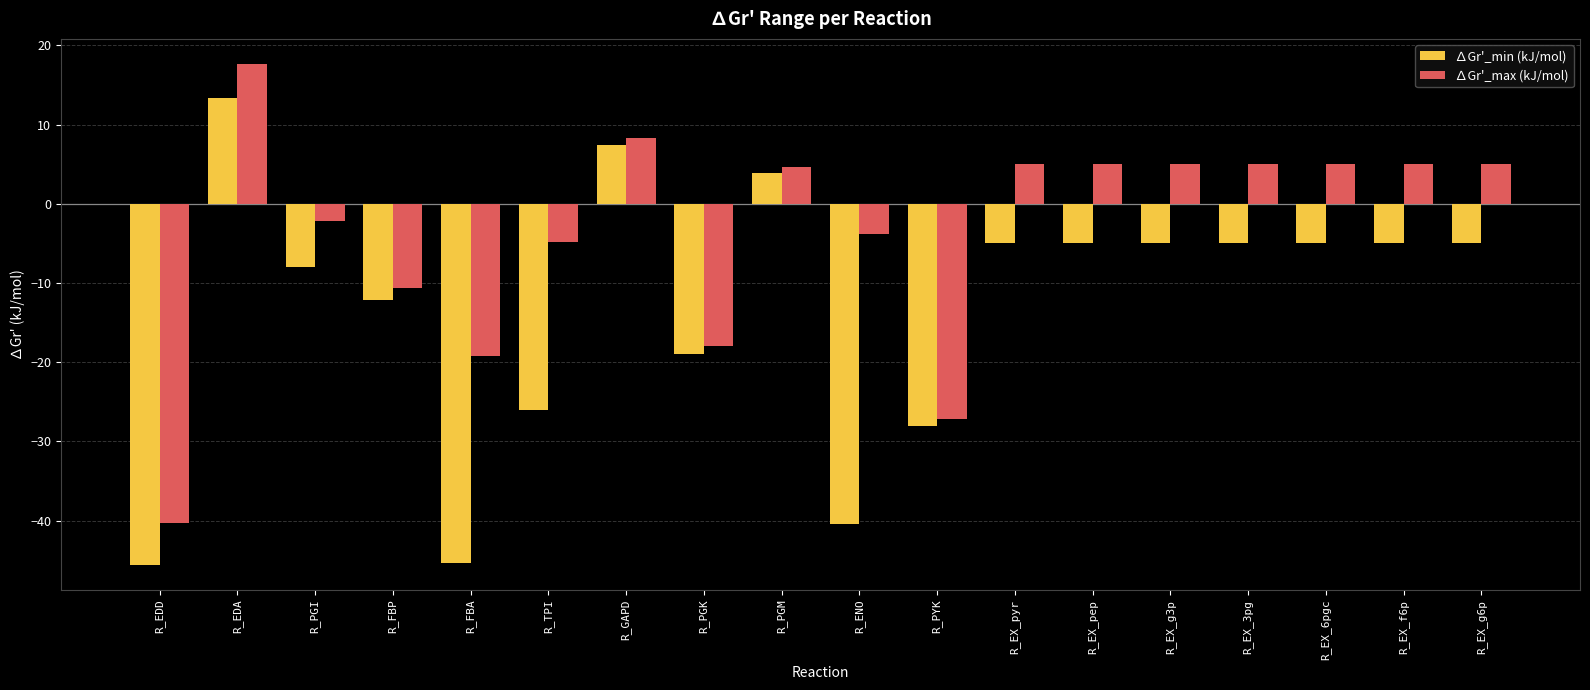

How many series are shown in this chart?

2